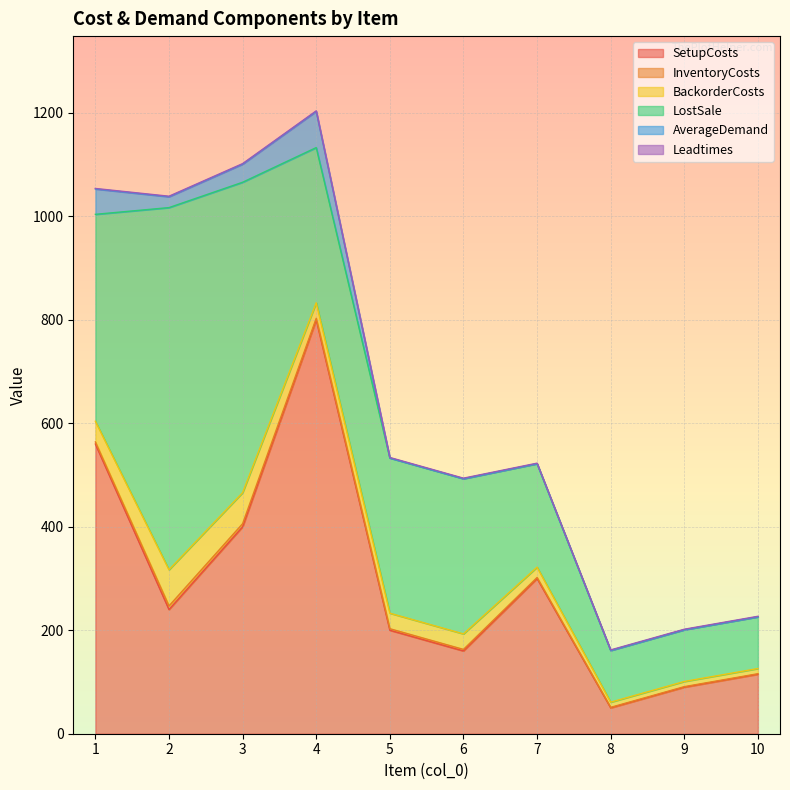

Which series changed the most between 8 and 9?

SetupCosts